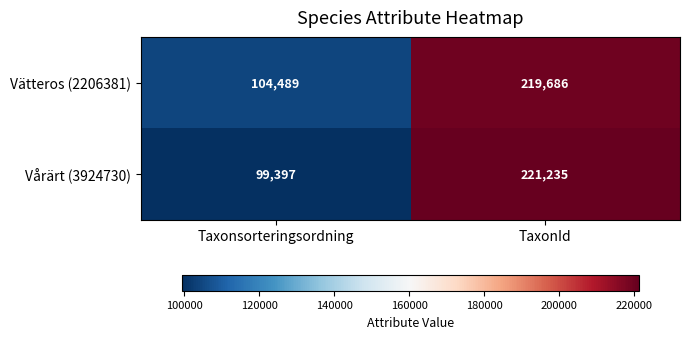

Which series has the largest range (max minus min)?

Vårärt (3924730)